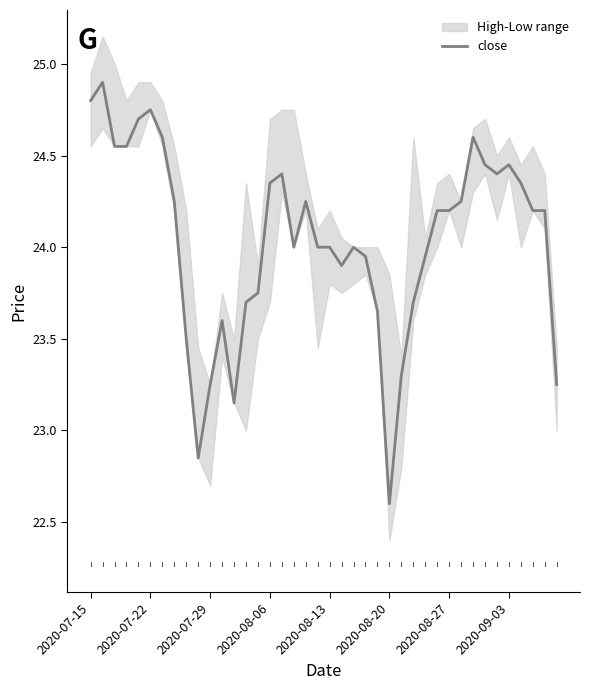

Is it true that the value at 8 is 23.5?

True